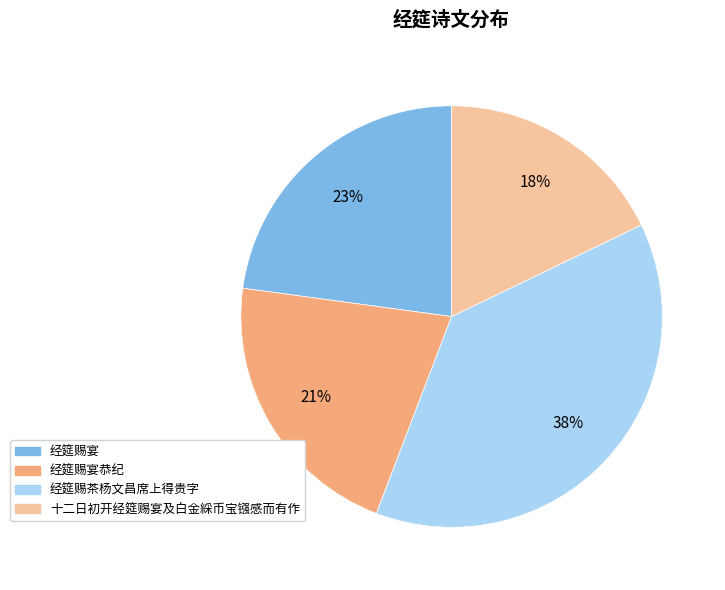

True or false: 十二日初开经筵赐宴及白金綵币宝镪感而有作 accounts for 18% of the total.

True